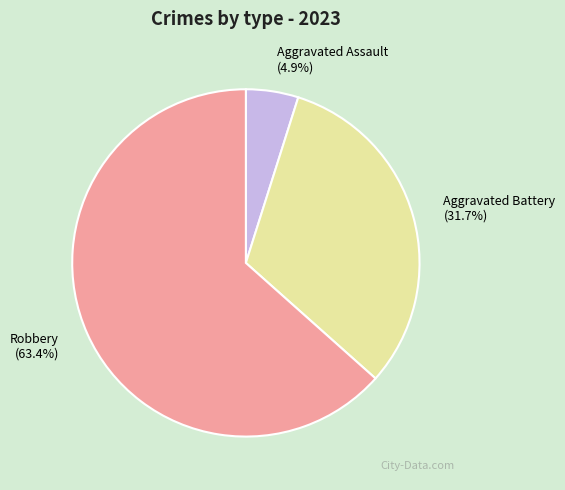

Is there any slice that represents more than half of the pie?

Yes